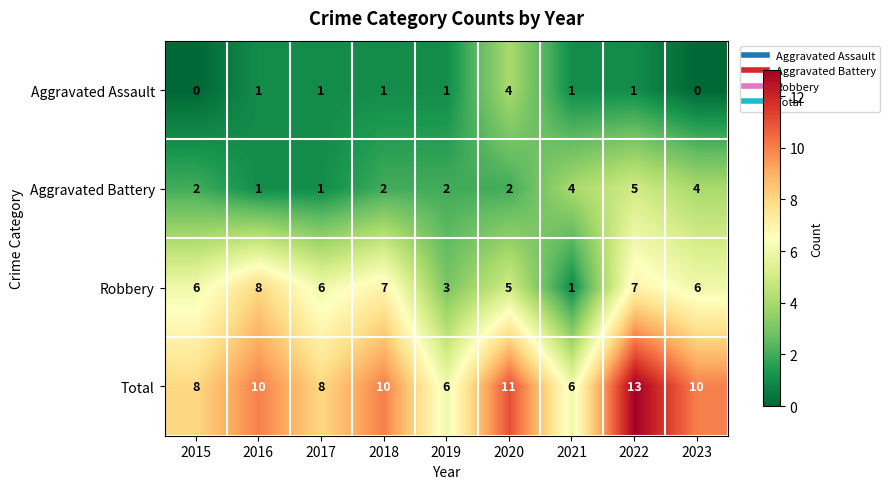

At how many categories does at least one series exceed 9?

5